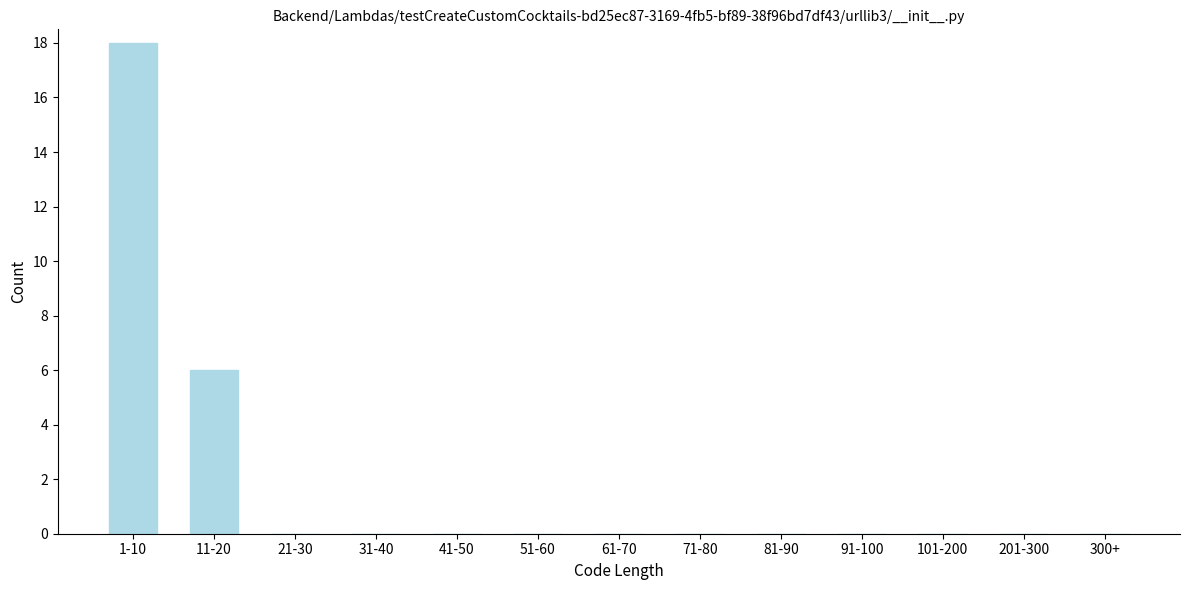

Reading right to left, transcribe all the data shown in this chart.

300+=0	201-300=0	101-200=0	91-100=0	81-90=0	71-80=0	61-70=0	51-60=0	41-50=0	31-40=0	21-30=0	11-20=6	1-10=18